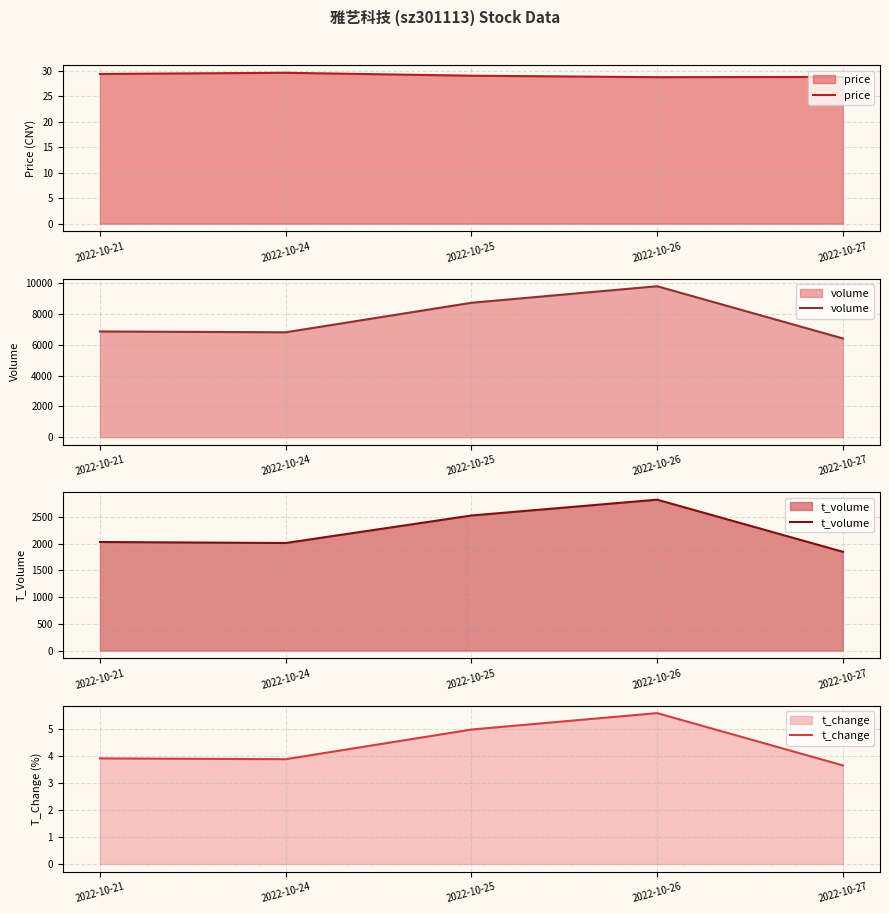

What is the average value of the volume series?

7721